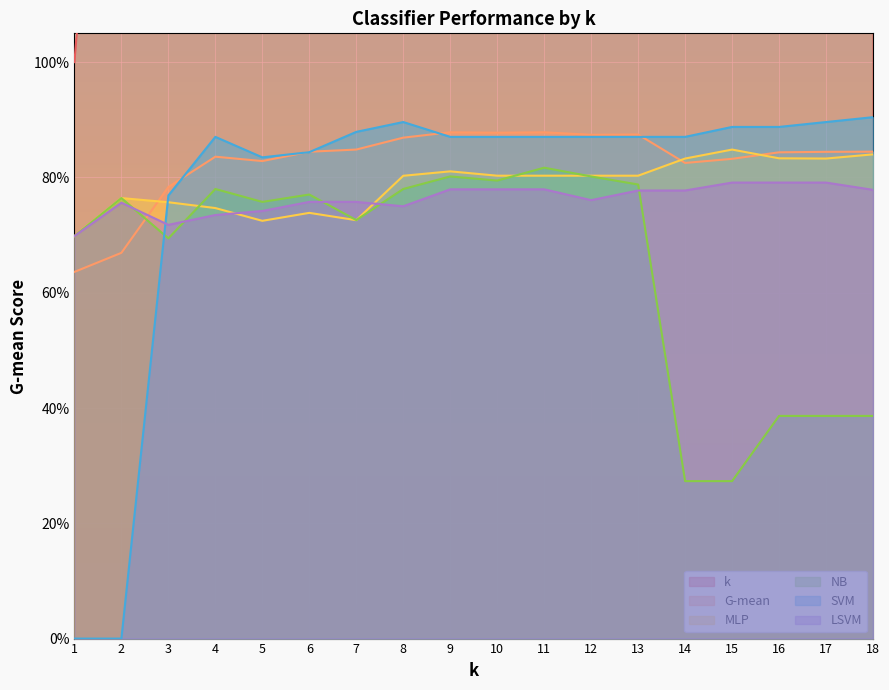

At which category does the chart reach its minimum across all series?

1